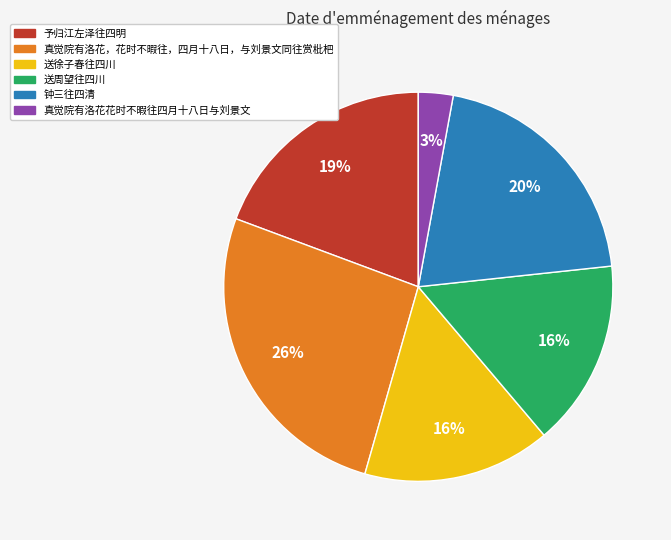

Does any single category account for the majority?

No